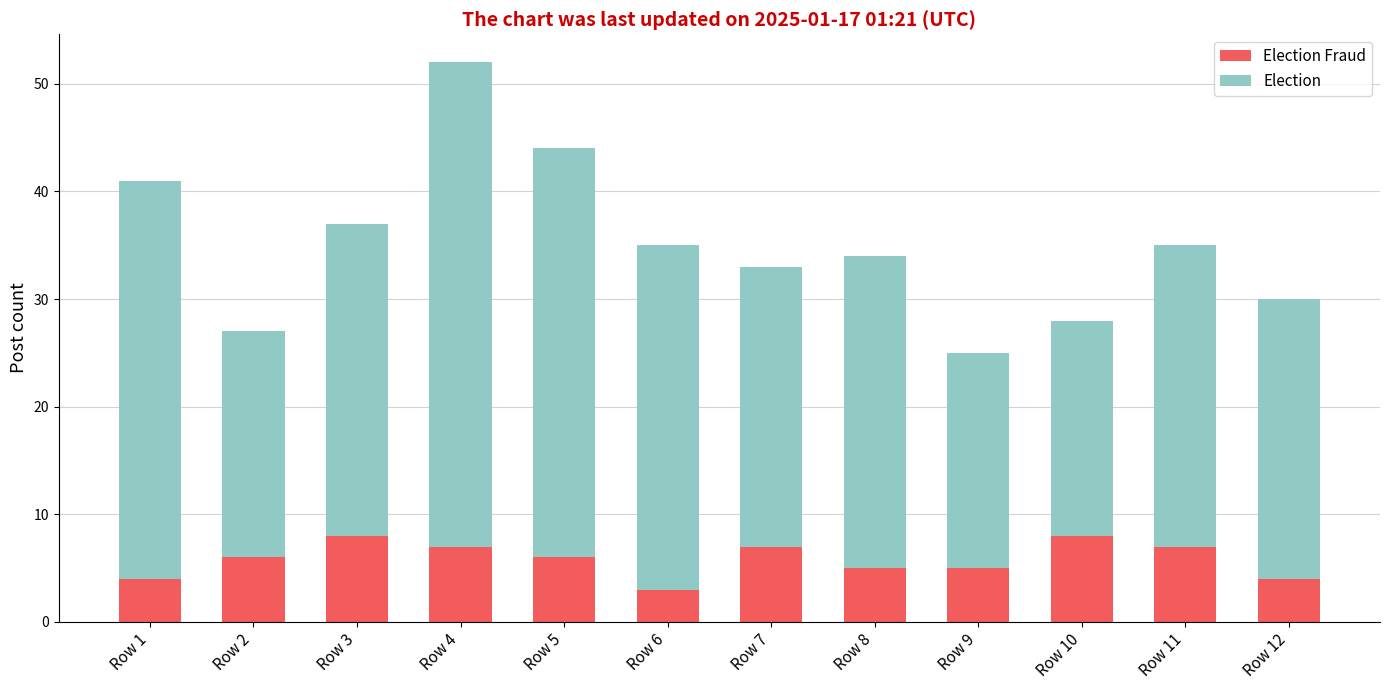

What is the total value across all series at Row 2?

27